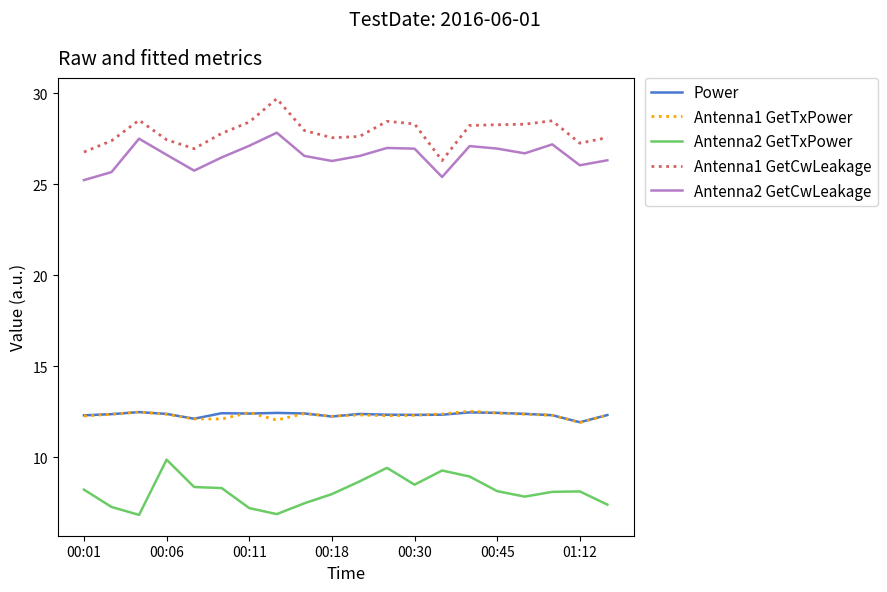

What is the greatest value displayed?

29.7